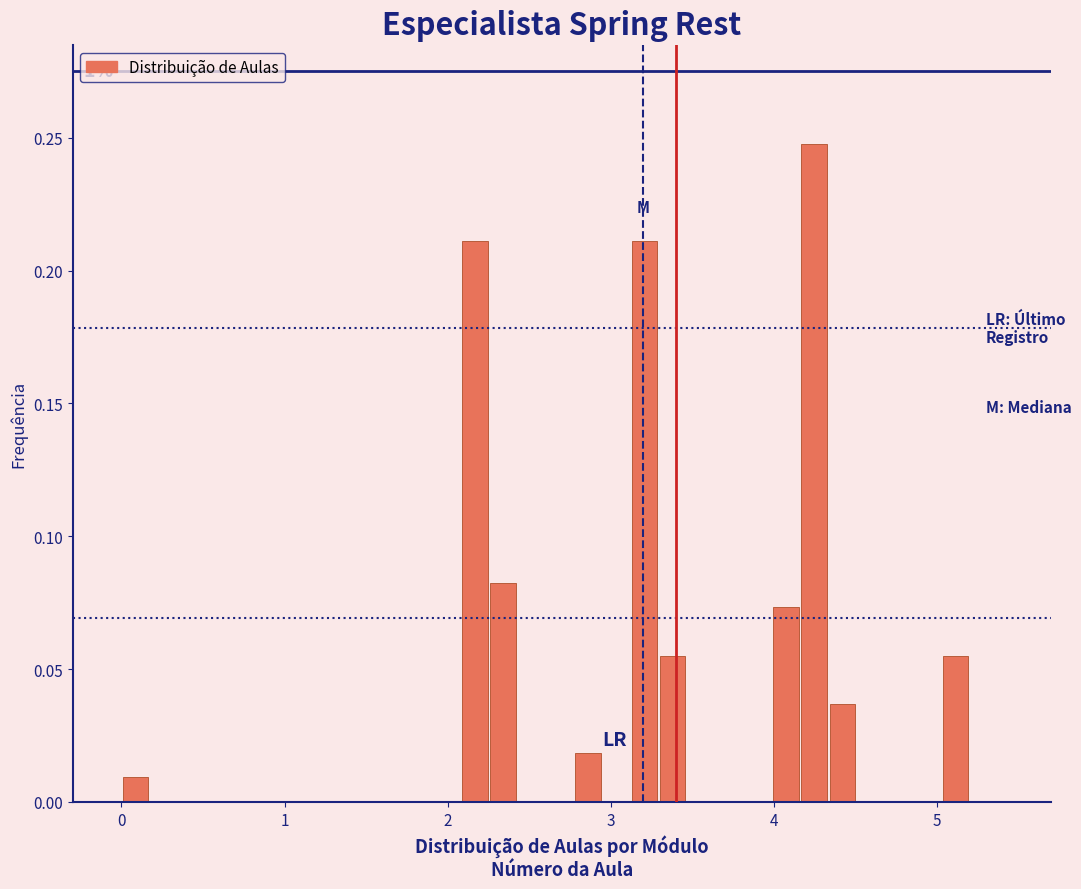

Around what value on the x-axis is the tallest bar? Give the approximate position of its centre, as read against the axis.

4.2